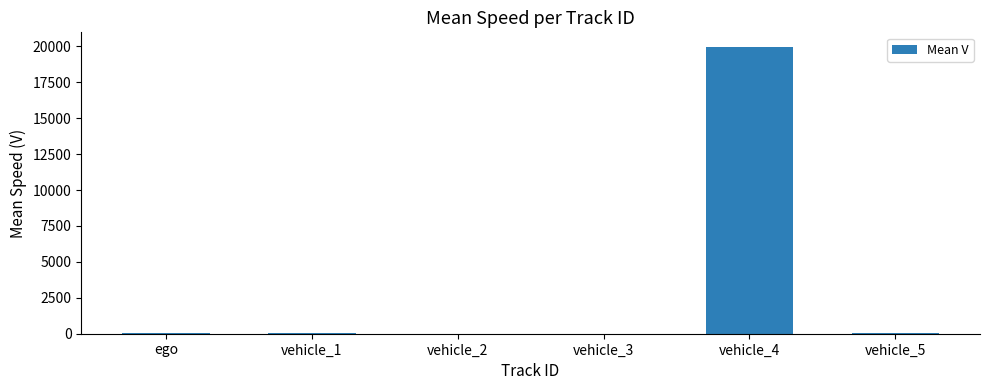

What is the average value?

3361.5